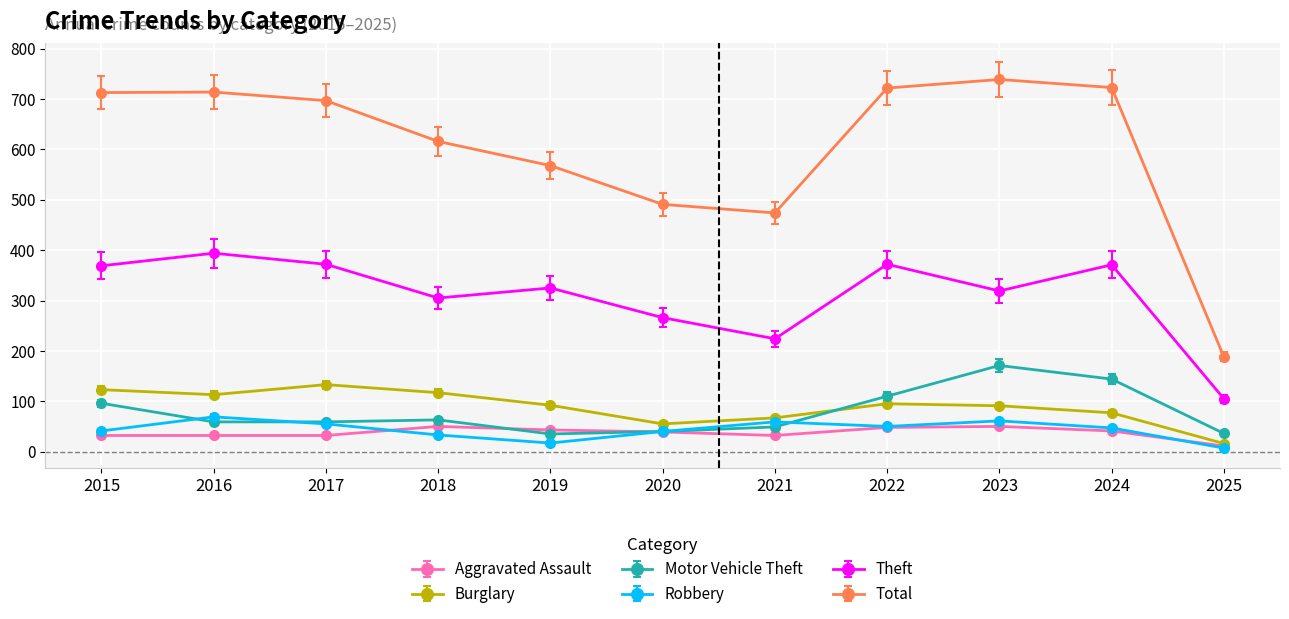

How many interior local peaks does the Total series have?

2